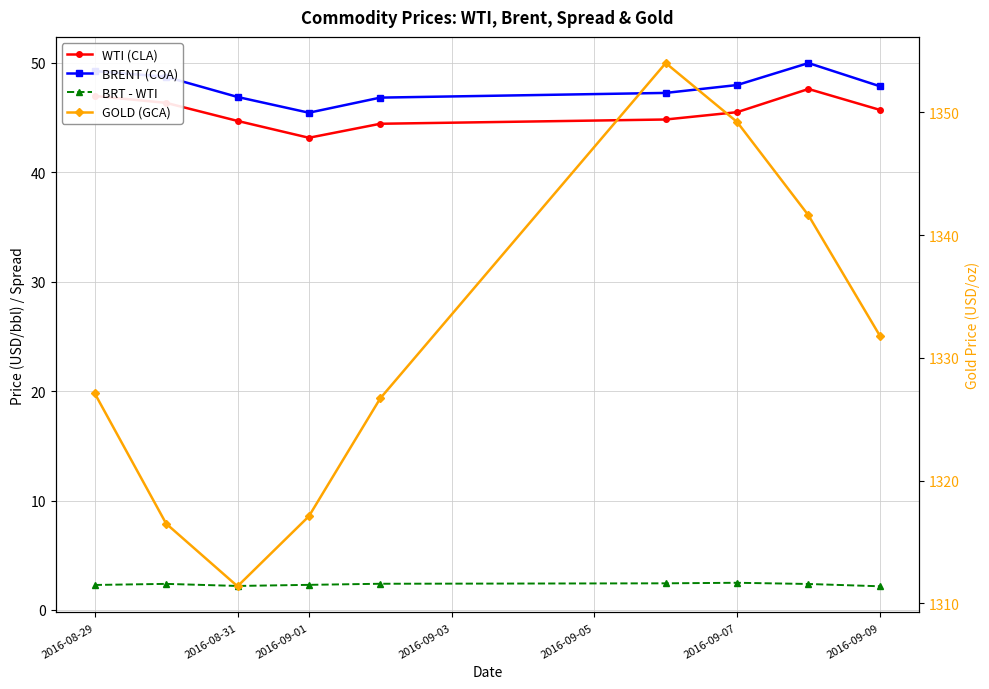

Which series has the widest spread of values?

GOLD (GCA)